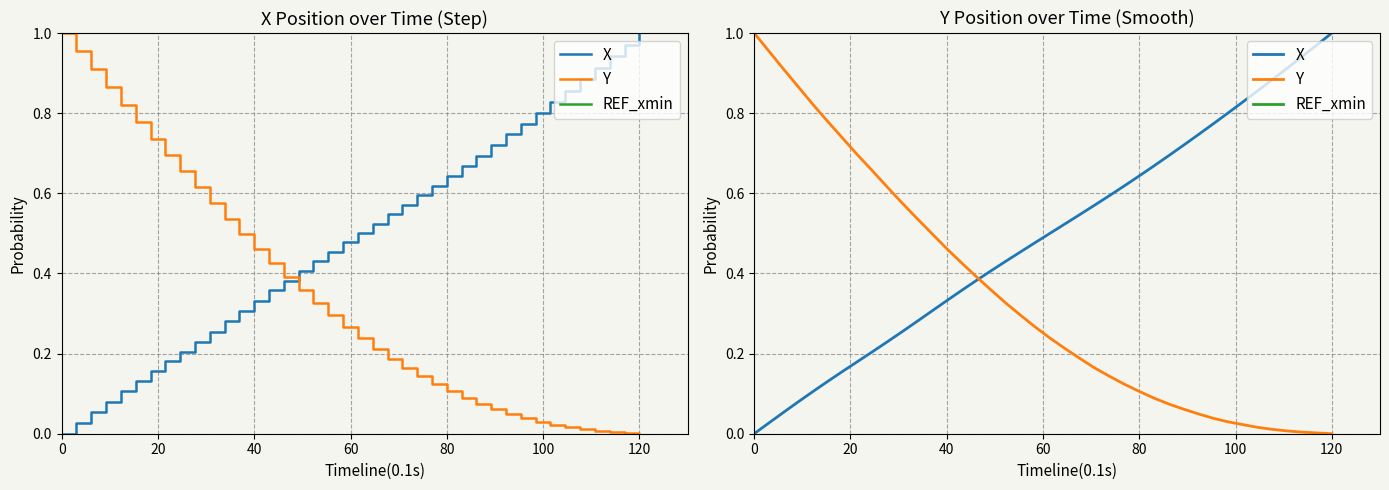

What are all the series names shown in the legend?

X, Y, REF_xmin